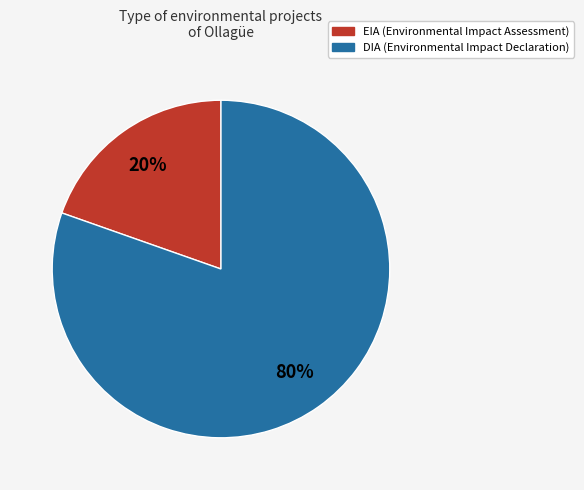

Which has a higher value, DIA or EIA?

DIA